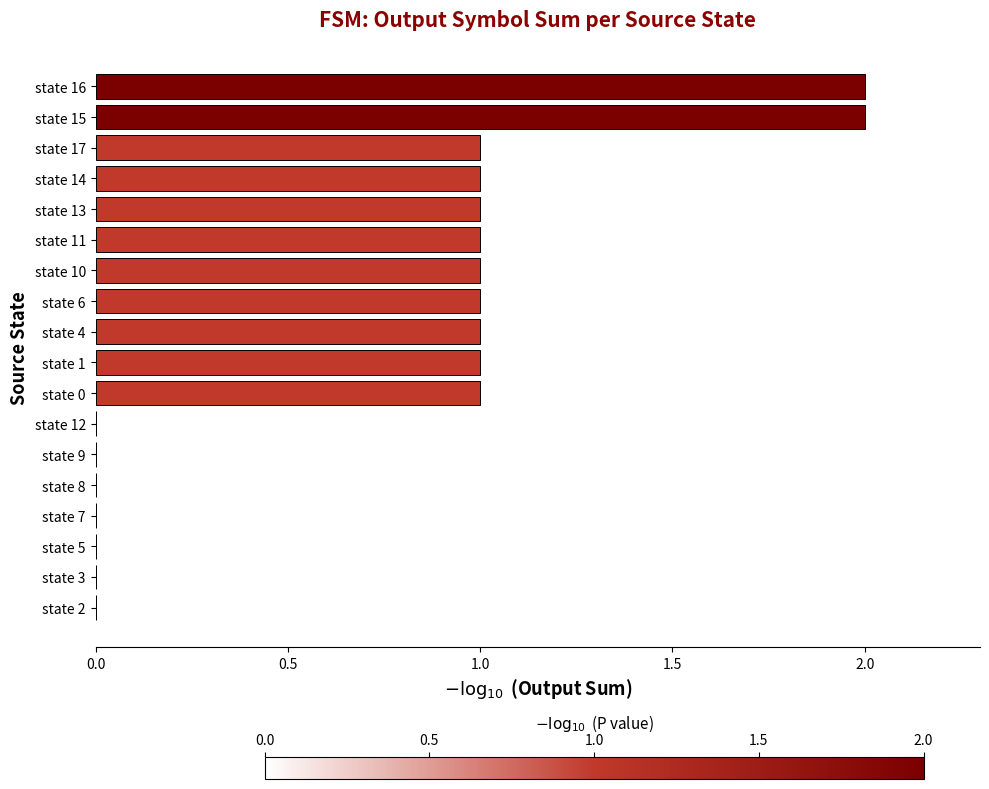

What is the maximum value shown in the chart?

2